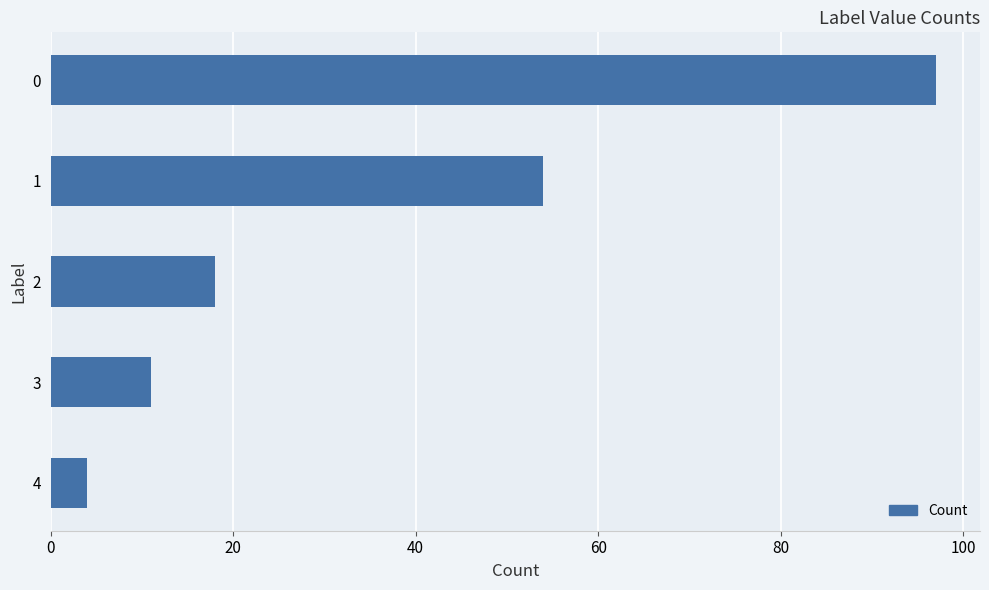

Reading top to bottom, list all the values displayed in this chart.

0=97	1=54	2=18	3=11	4=4